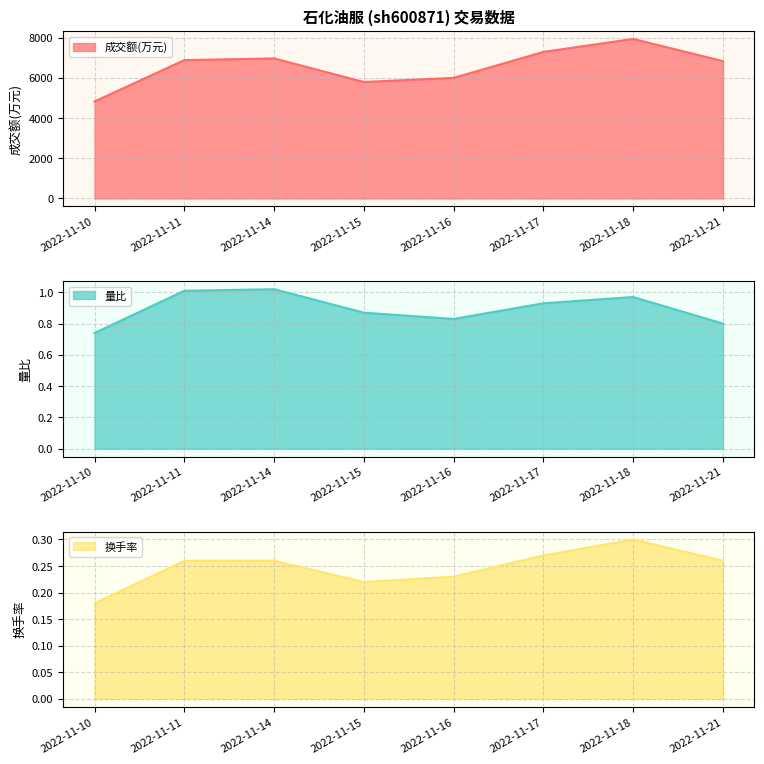

Where does the 成交额(万元) series first go above 6889?

2022-11-14